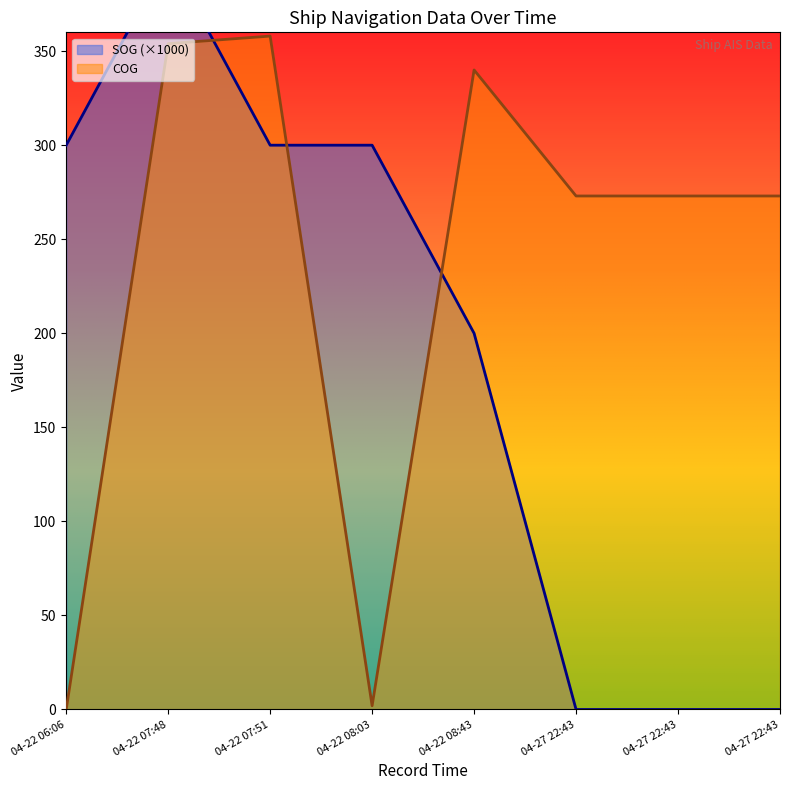

Rank the series by their maximum value, from highest to lowest.

SOG, COG